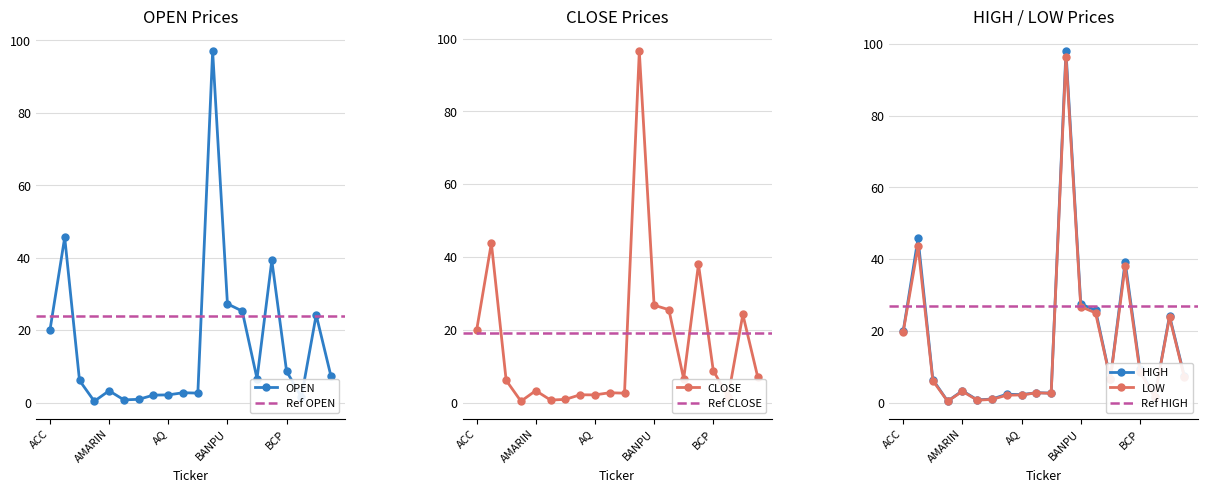

Where is the first local minimum for CLOSE?

AJ